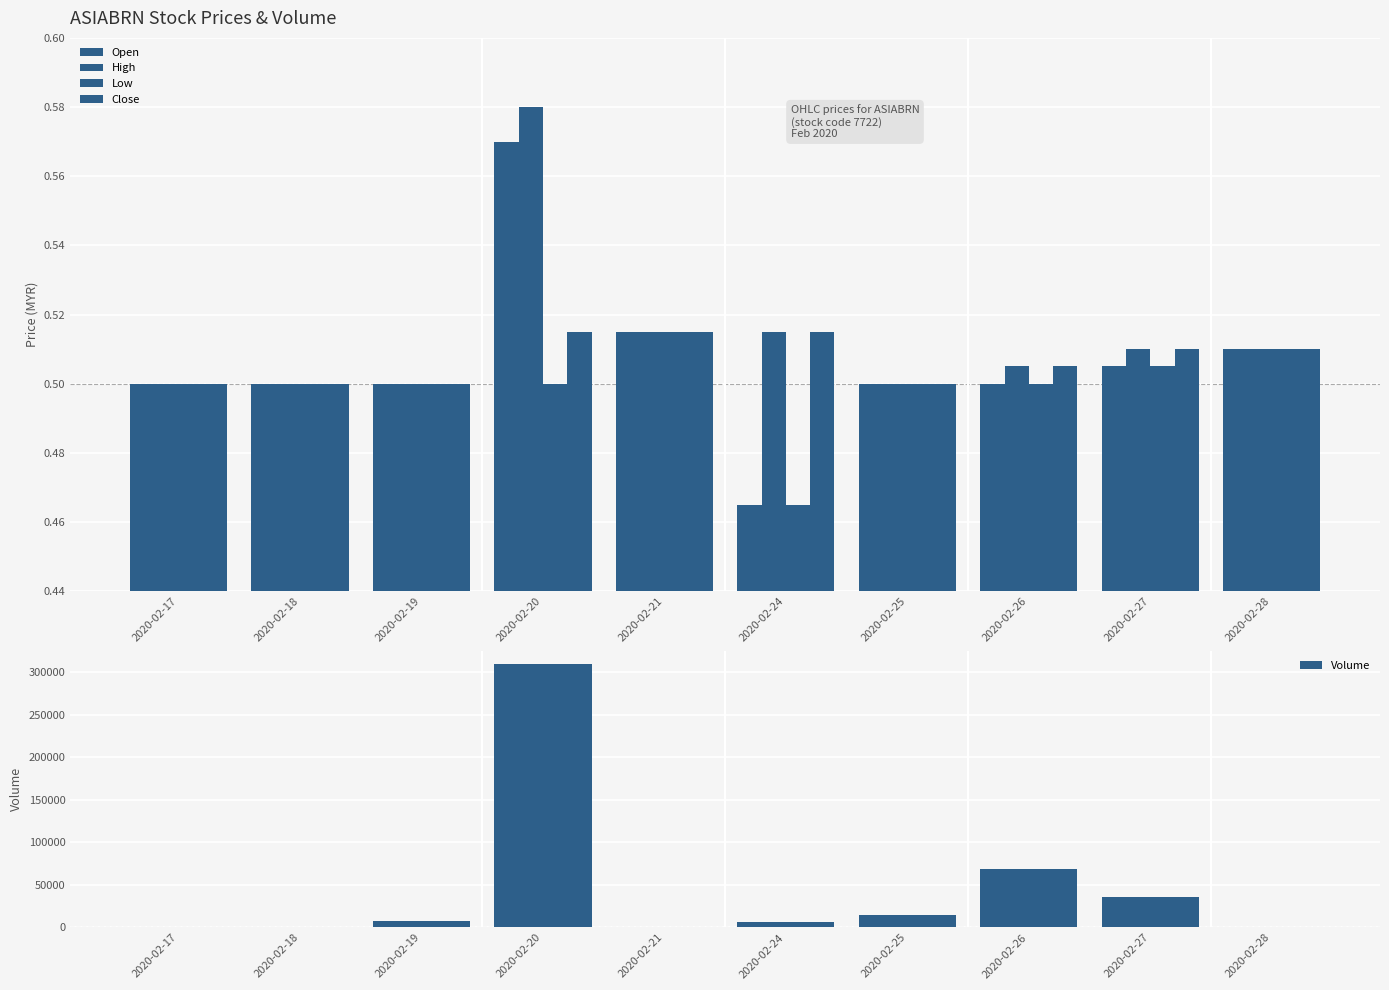

What is the difference between the maximum and second lowest values in the Open series?

0.1